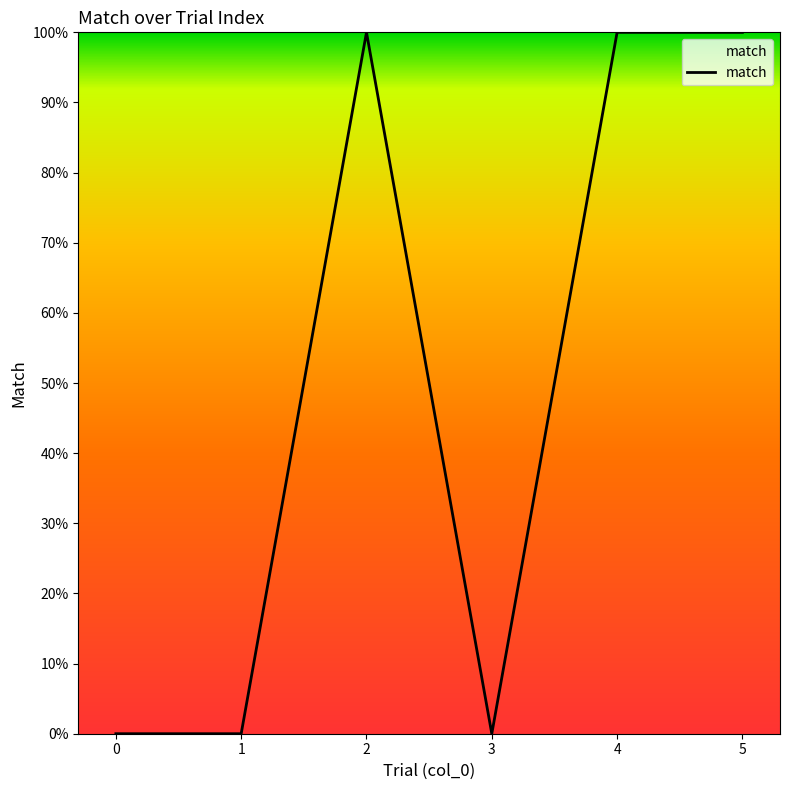

Is this an area chart (filled region under the line)?

Yes